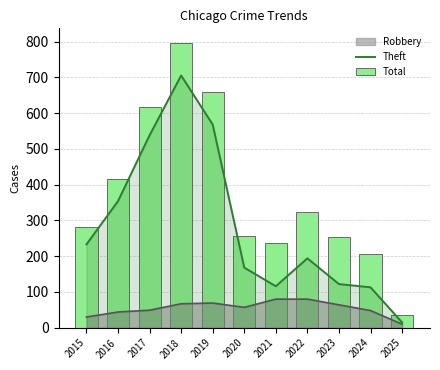

What is the difference between the maximum and minimum values in the Theft series?

690